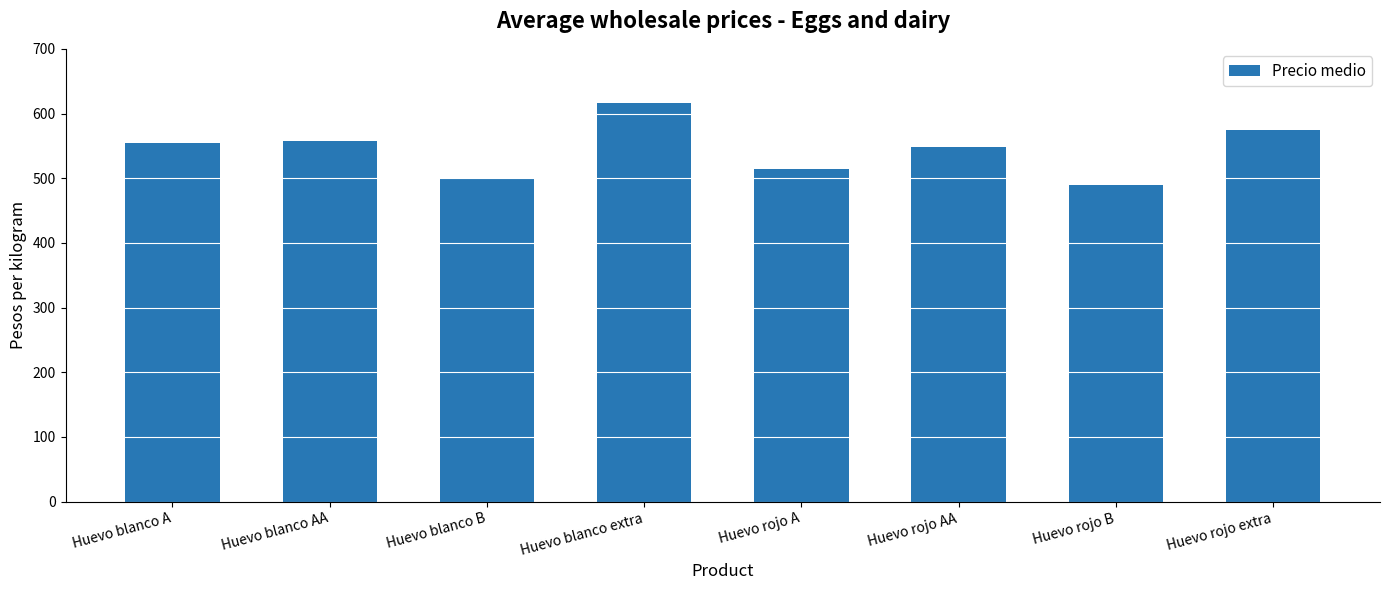

Is it true that the value at Huevo blanco A is 203.5?

False